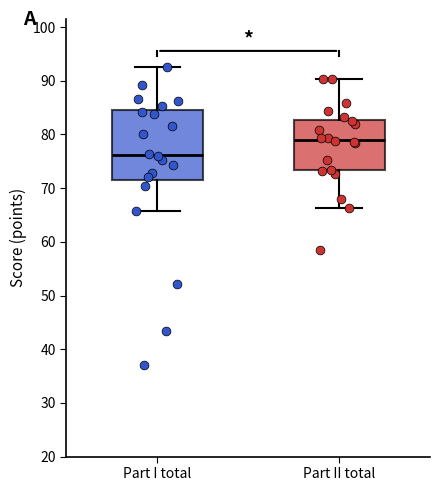

Which box has the highest median line?

Part II total